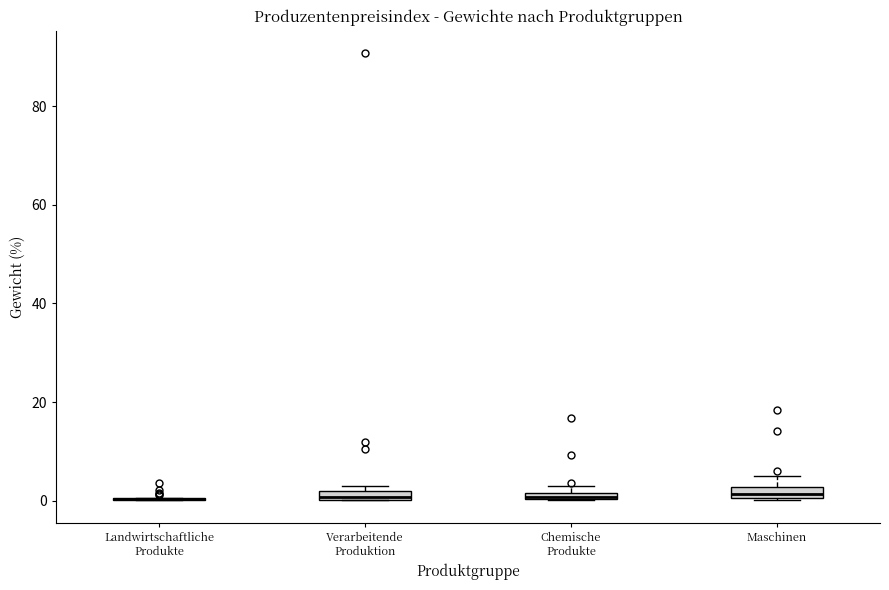

Where is the upper edge of the box for Verarbeitende Produktion on the y-axis? The values are not printed on the chart, so give them approximately, as read against the axis.

2